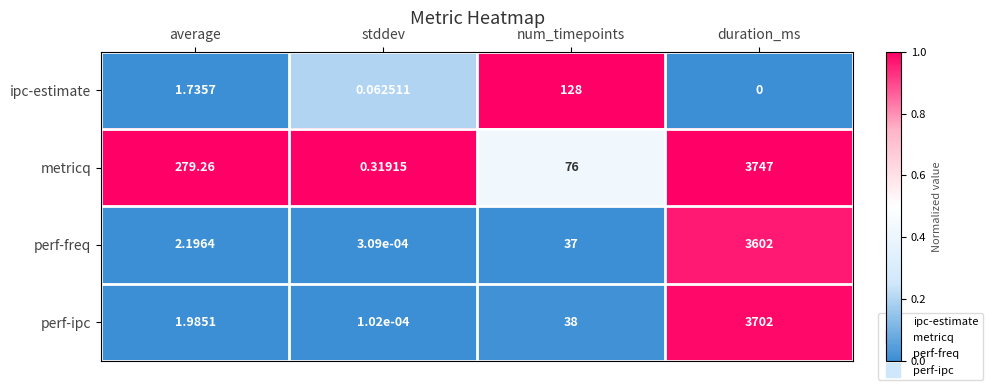

Which series has the largest total across all categories?

metricq